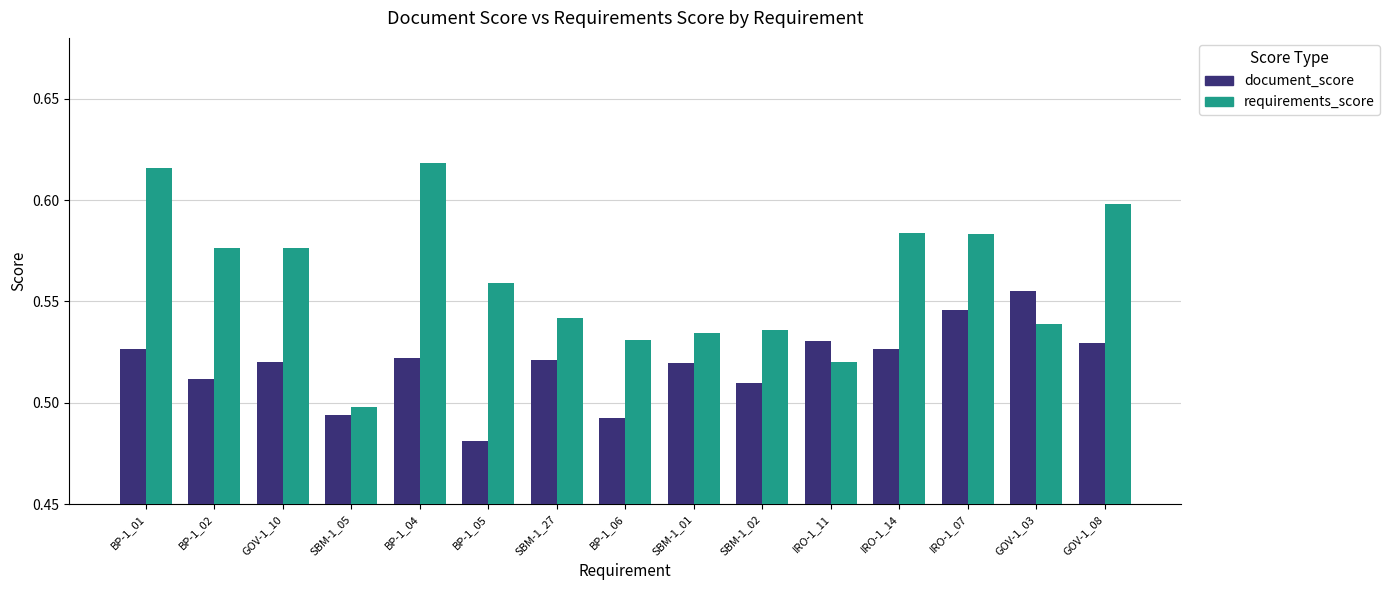

Are the bars grouped side by side (vs. stacked)?

Yes